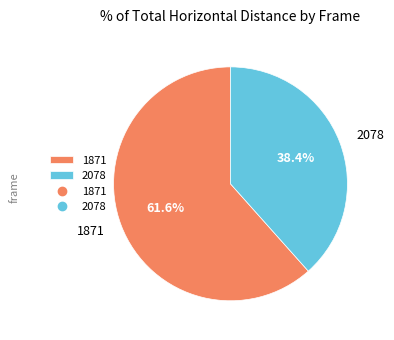

Does 2078 represent more than half of the total?

No